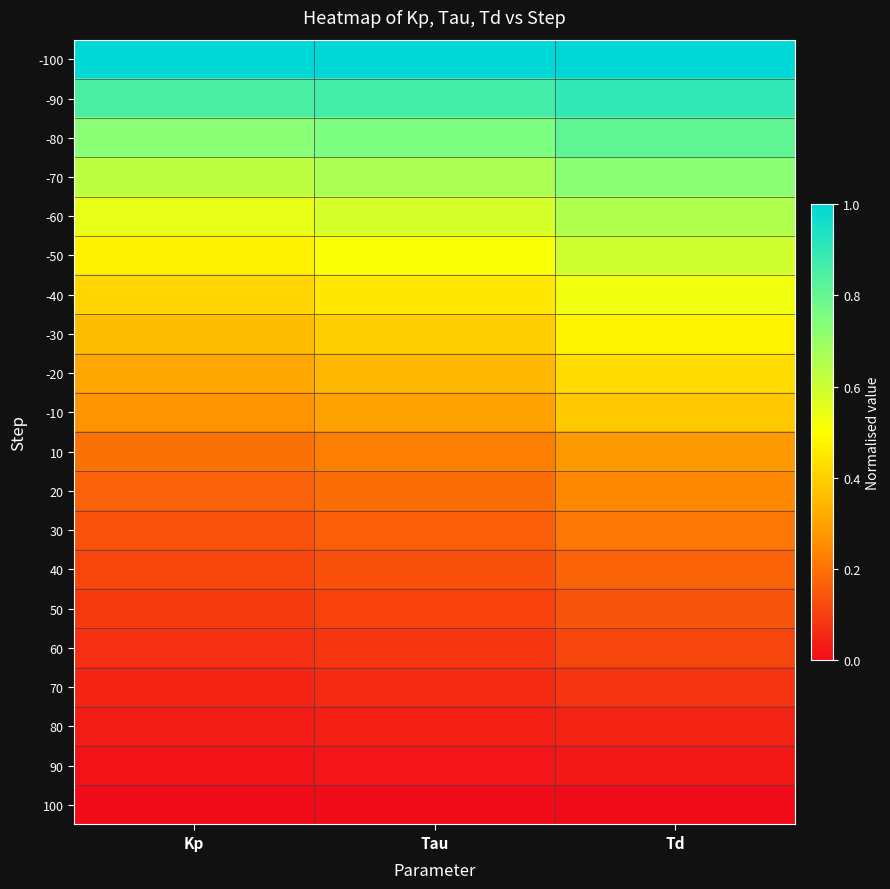

At Td, list the series in order from largest to smallest.

-100, -90, -80, -70, -60, -50, -40, -30, -20, -10, 10, 20, 30, 40, 50, 60, 70, 80, 90, 100